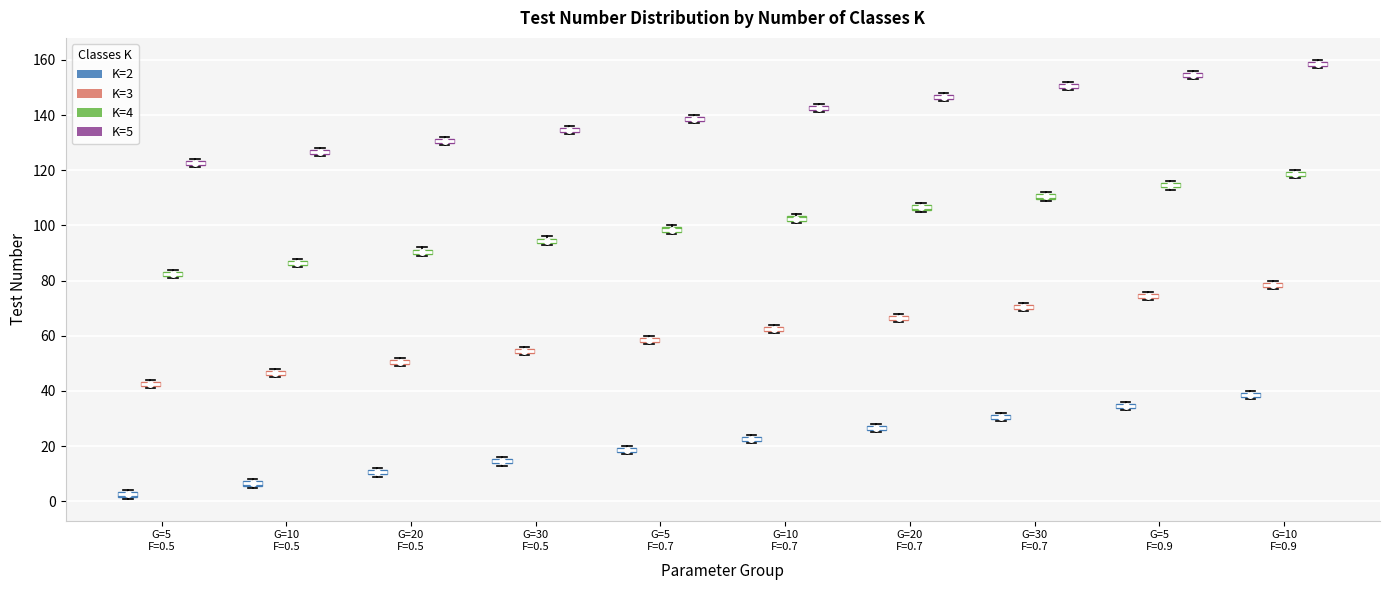

Where is the lower edge of the box for G=5 F=0.7 (K=2) on the y-axis? The values are not printed on the chart, so give them approximately, as read against the axis.

18